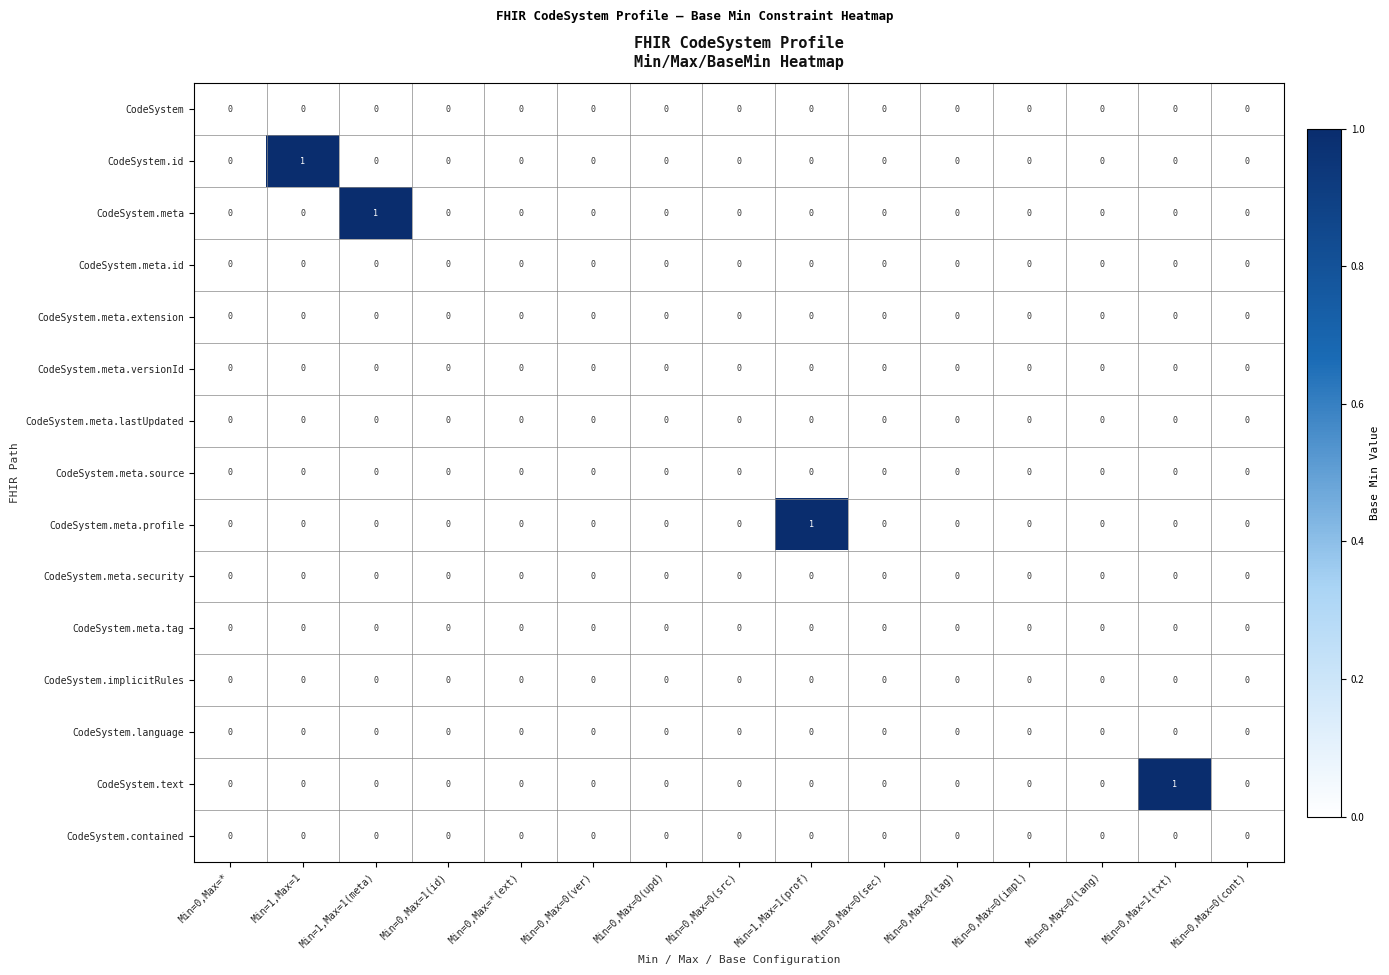

How many CodeSystem.meta.profile values are between 0 and 1?

15